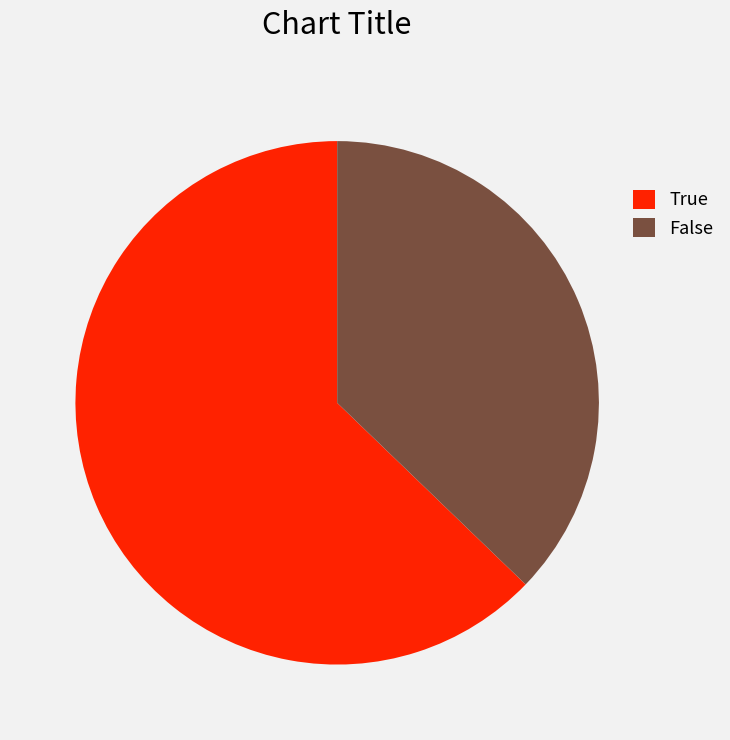

True or false: True accounts for 63% of the total.

True